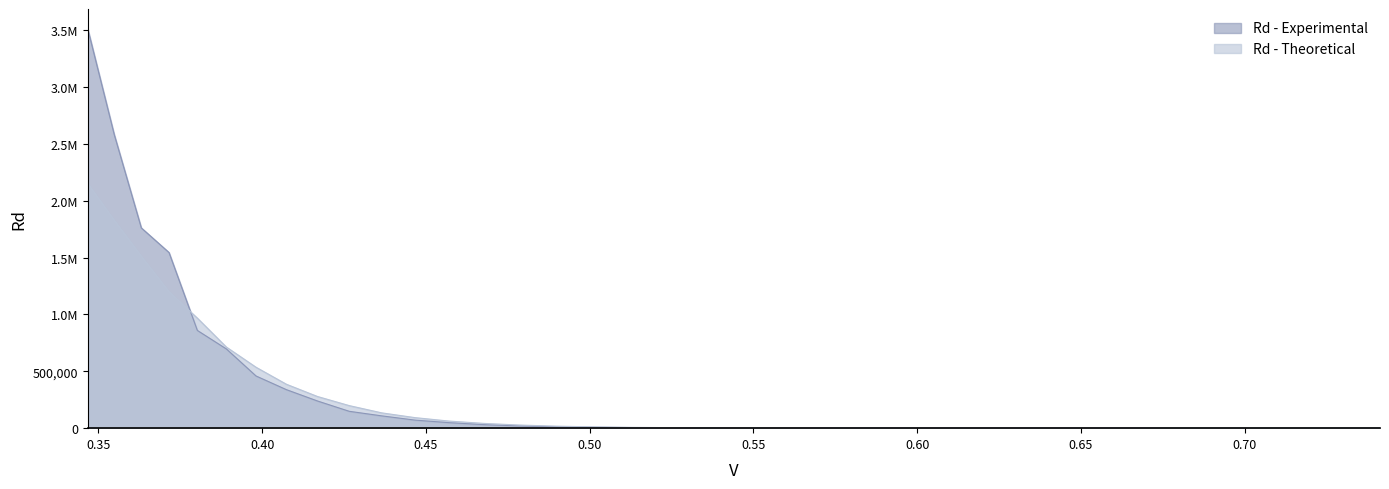

Reading right to left, list all the values displayed in this chart.

Rd - Experimental: 0.741310241301=4.8	0.724435960075=6.6	0.707945784384=9.8	0.691830970919=13.4	0.676082975392=22.0	0.660693448008=34.0	0.645654229035=53.5	0.63095734448=85.0	0.616595001861=124.2	0.602559586074=213.6	0.588843655356=336.2	0.575439937337=515.5	0.56234132519=808.6	0.549540873858=1176.5	0.53703179637=2109.5	0.52480746025=3367.6	0.512861383991=5171.5	0.501187233627=8051.1	0.489778819368=12441.0	0.478630092323=19802.4	0.467735141287=31039.7	0.457088189615=48395.2	0.446683592151=70779.6	0.43651583224=108167.7	0.426579518802=148303.2	0.41686938347=239165.9	0.407380277804=338896.6	0.398107170553=459064.7	0.389045144994=697078.9	0.380189396321=859781.5	0.371535229097=1545387.0	0.36307805477=1761911.2	0.354813389234=2582708.1	0.346736850453=3511538.7
Rd - Theoretical: 0.741310241301=3.8	0.724435960075=5.8	0.707945784384=9.0	0.691830970919=14.6	0.676082975392=23.4	0.660693448008=37.6	0.645654229035=60.3	0.63095734448=96.1	0.616595001861=159.5	0.602559586074=255.0	0.588843655356=406.1	0.575439937337=652.1	0.56234132519=1047.8	0.549540873858=1768.5	0.53703179637=2828.8	0.52480746025=4469.2	0.512861383991=7082.8	0.501187233627=11190.8	0.489778819368=17673.4	0.478630092323=27428.4	0.467735141287=41819.1	0.457088189615=62309.6	0.446683592151=92639.1	0.43651583224=134504.8	0.426579518802=198418.4	0.41686938347=278655.4	0.407380277804=386422.7	0.398107170553=535957.9	0.389045144994=713699.0	0.380189396321=968062.3	0.371535229097=1200729.6	0.36307805477=1512270.3	0.354813389234=1828562.1	0.346736850453=2152076.9